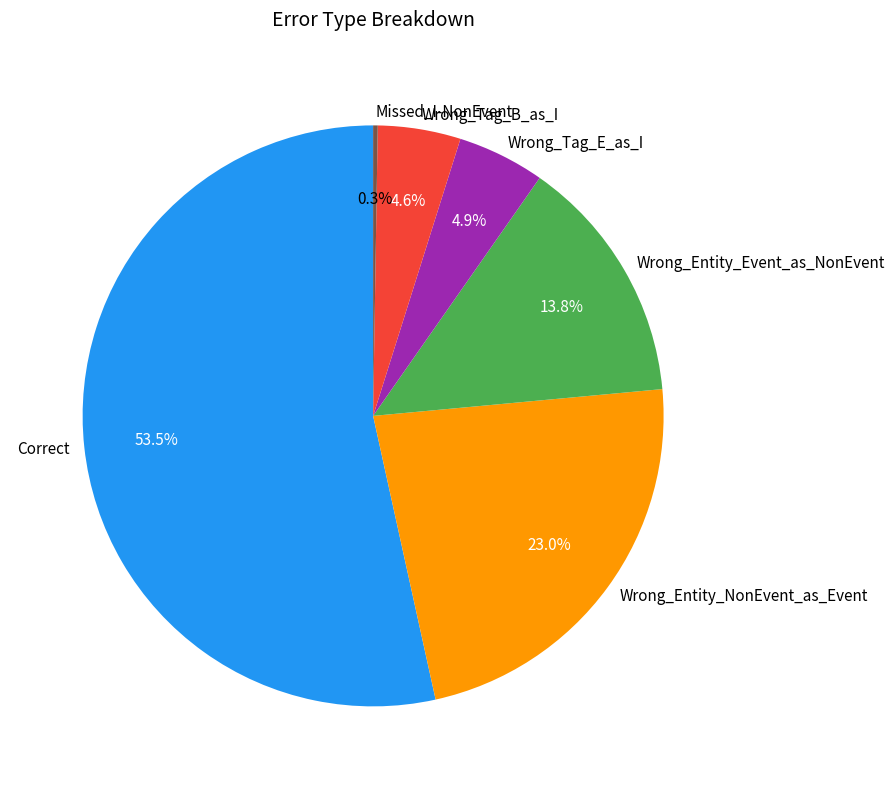

The Wrong_Entity_NonEvent_as_Event slice represents 23% of the pie. True or false?

True